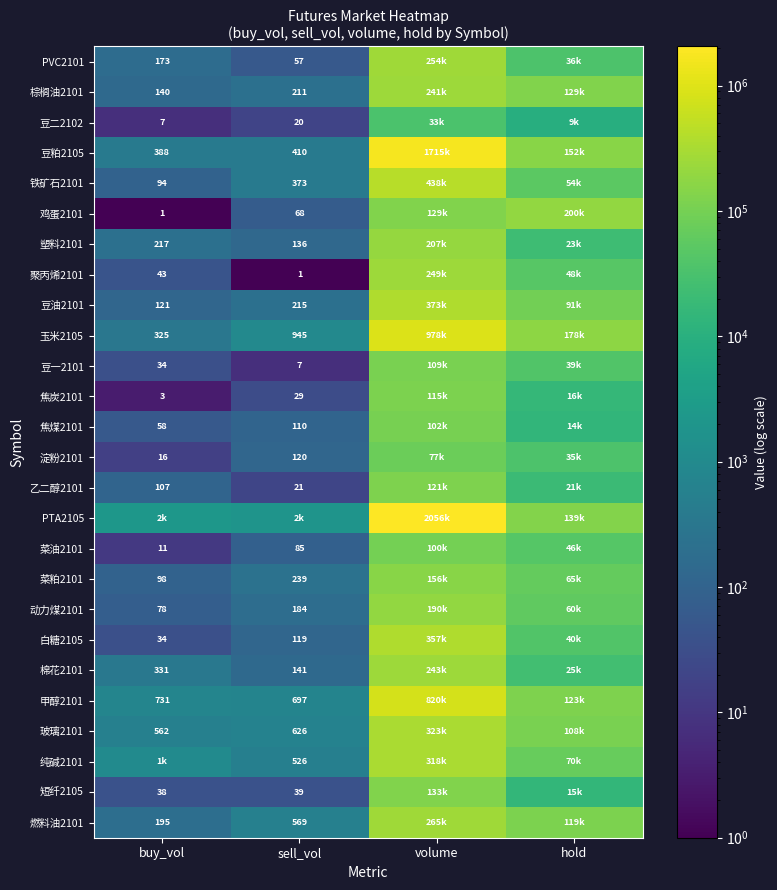

True or false: 塑料2101 has a value of 136 at sell_vol.

True